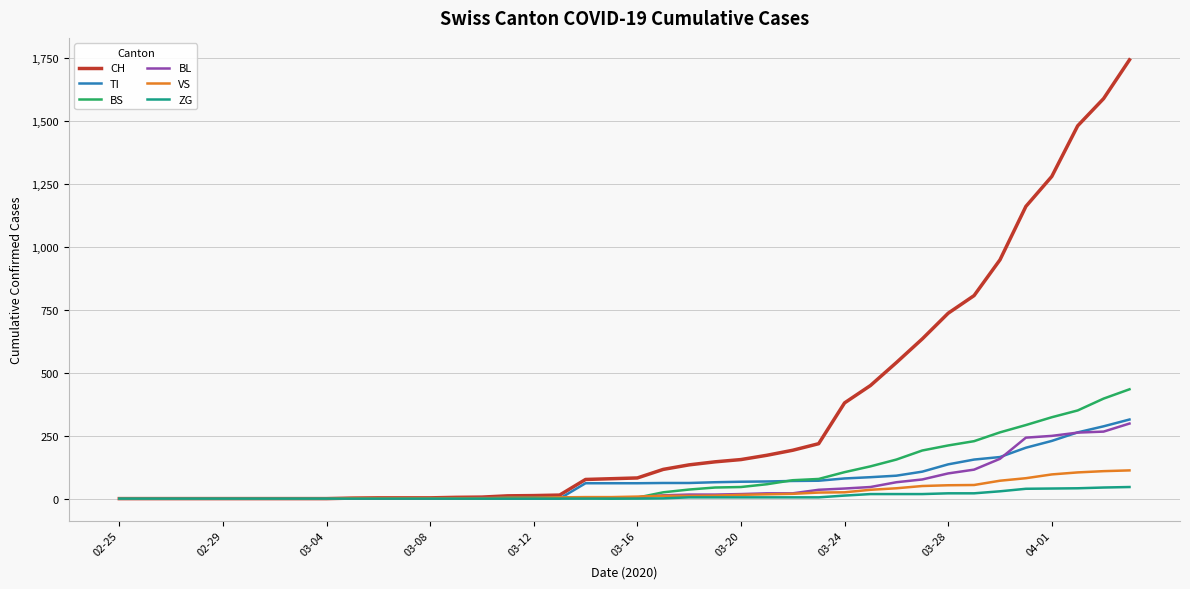

Which series has the largest total across all categories?

CH